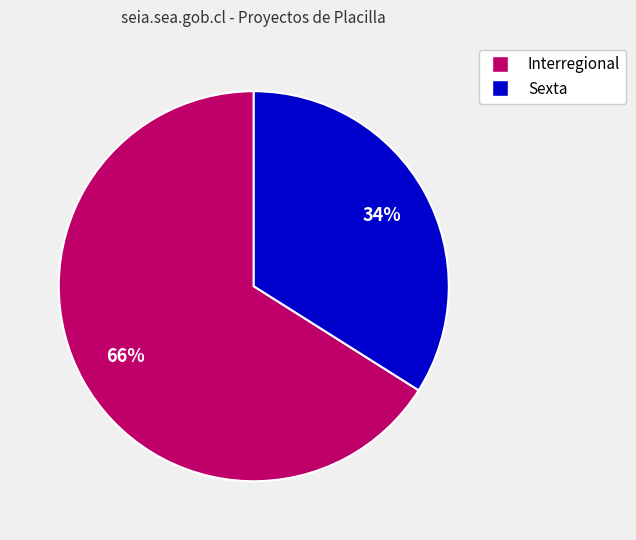

Is the sum of Interregional and Sexta greater than half?

Yes